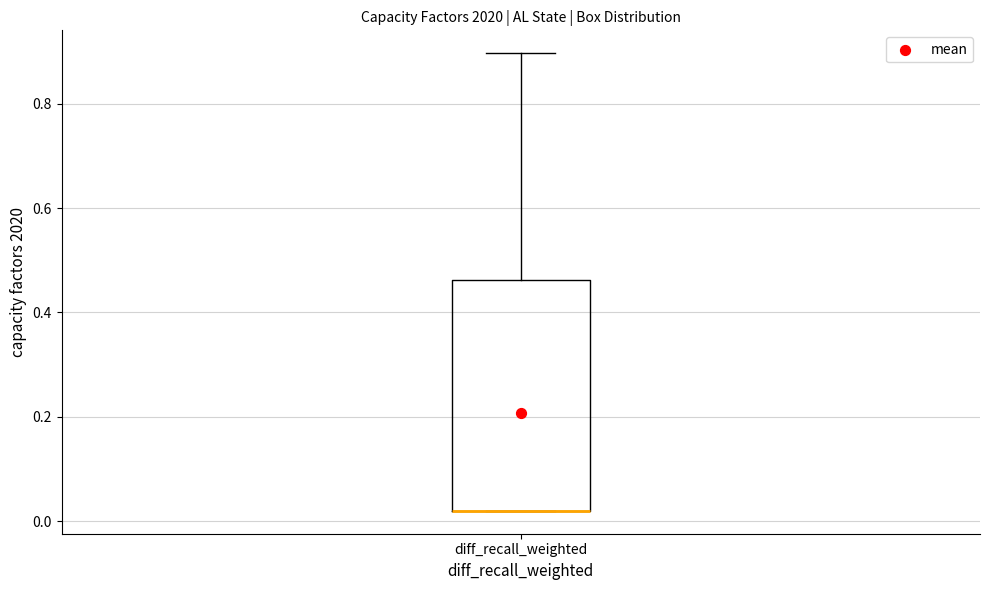

Transcribe this box plot: give where the median line is, the range the box spans, and where the two whiskers end, as read against the y-axis. The values are not printed on the chart, so give them approximately, as read against the axis.

median 0.02 (drawn on the box's lower edge), box 0.02 to 0.46, whiskers 0.02 to 0.90